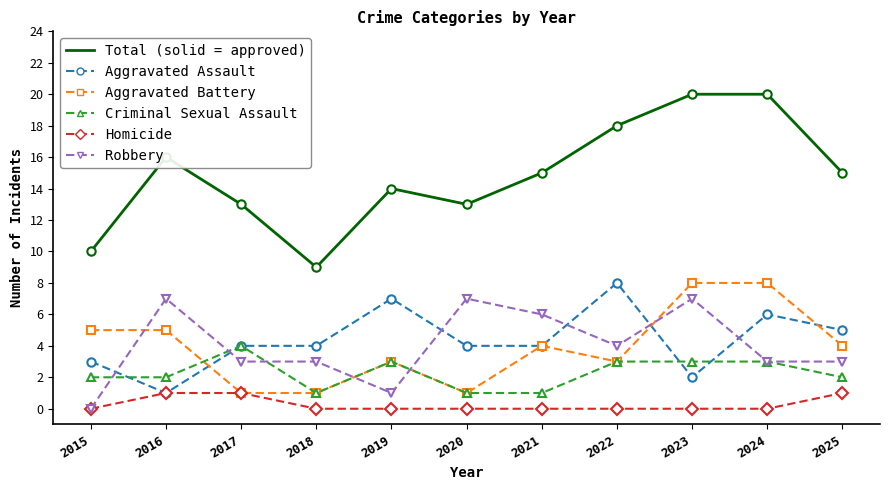

What is the maximum value shown in the chart?

20